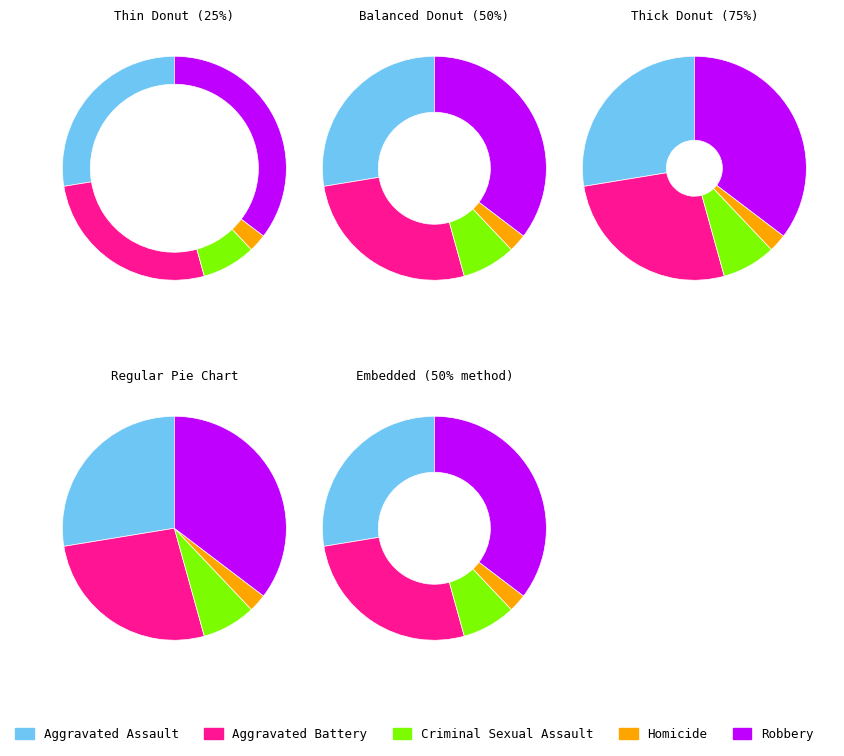

How much of the chart is everything except Aggravated Battery?

73.3%